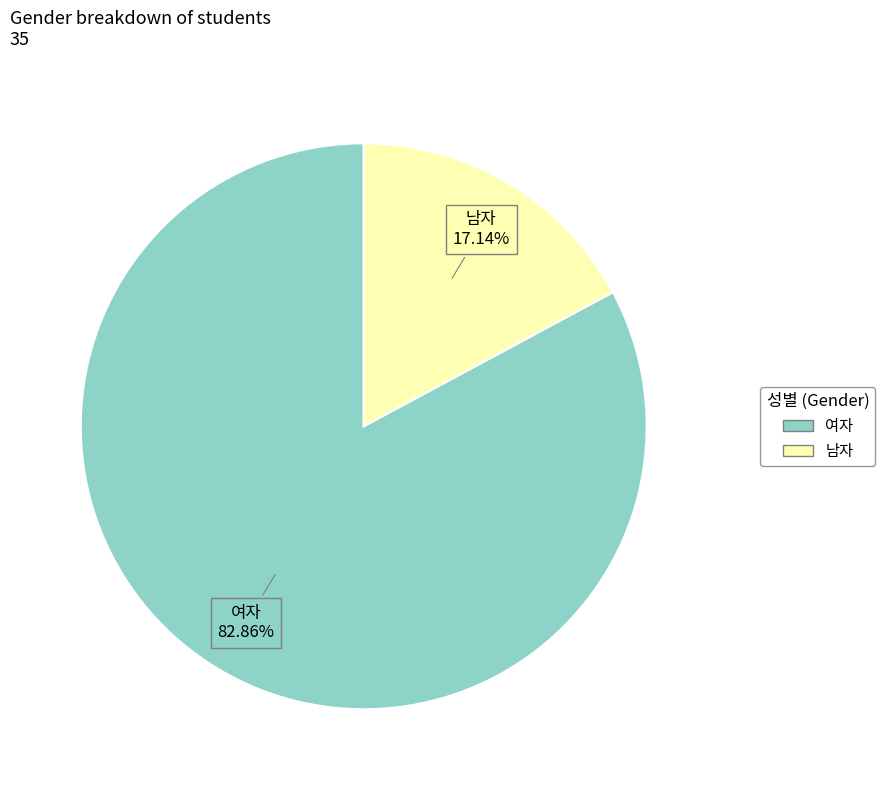

The 여자 slice represents 83% of the pie. True or false?

True